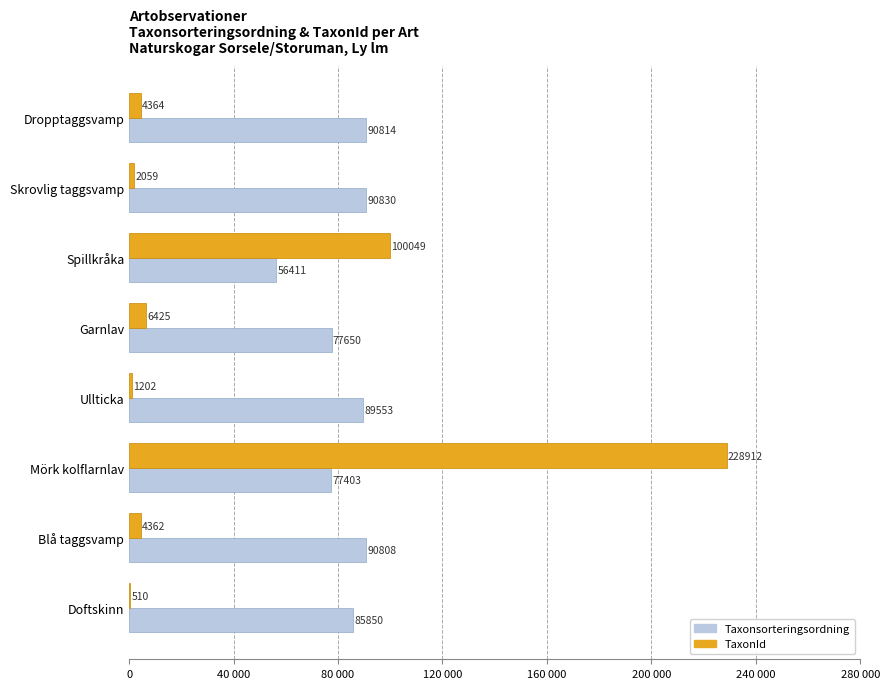

What is the minimum value for TaxonId?

510